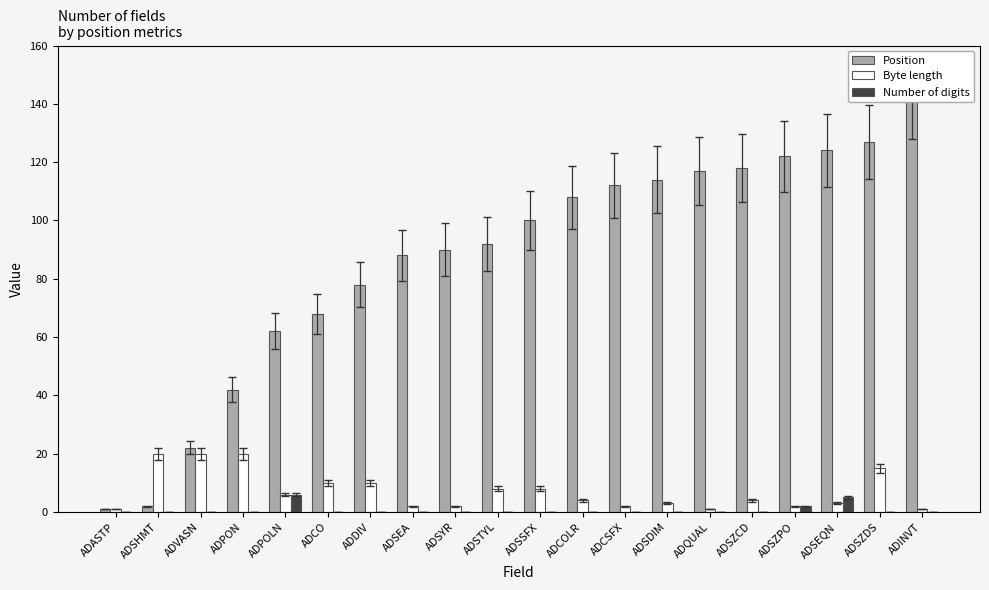

True or false: Position has a value of 127 at ADSZDS.

True